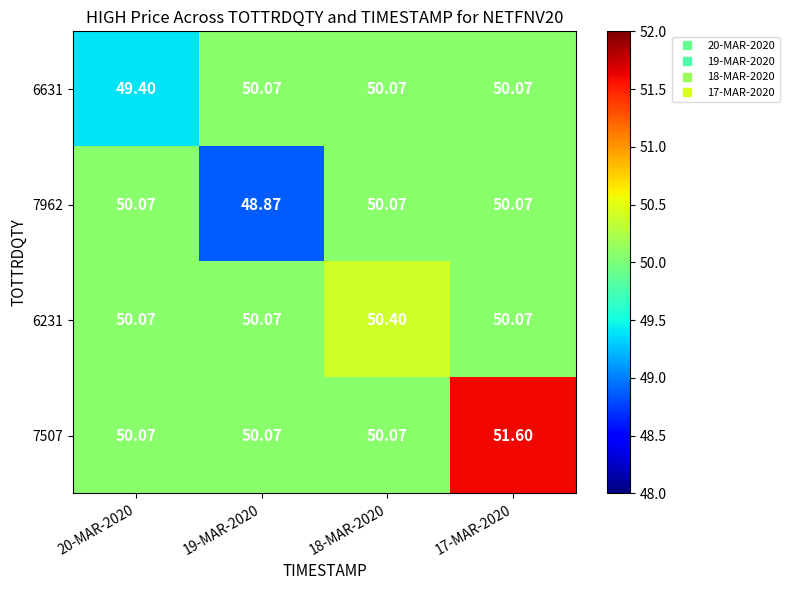

Is the value of 7962 at 17-MAR-2020 greater than the value of 7507 at 17-MAR-2020?

No